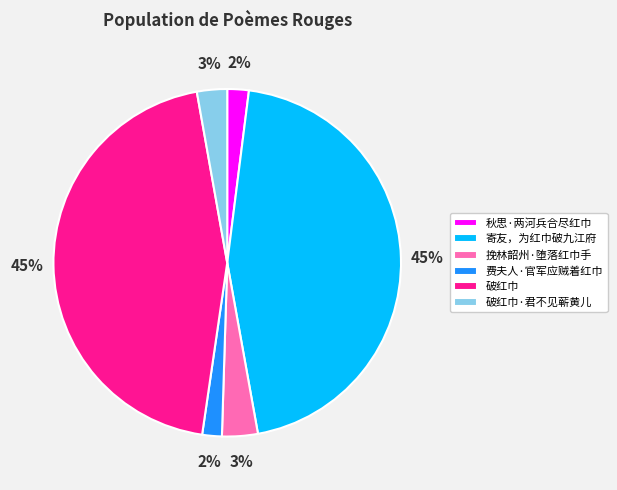

True or false: 秋思·两河兵合尽红巾 accounts for 2% of the total.

True